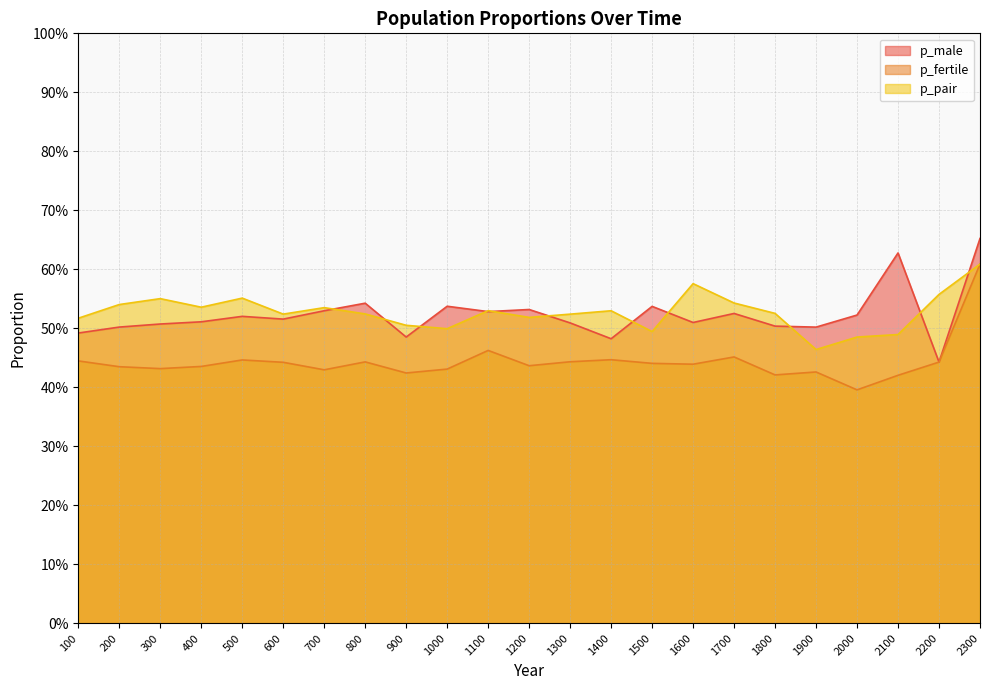

At which label is p_pair closest to 0?

1900